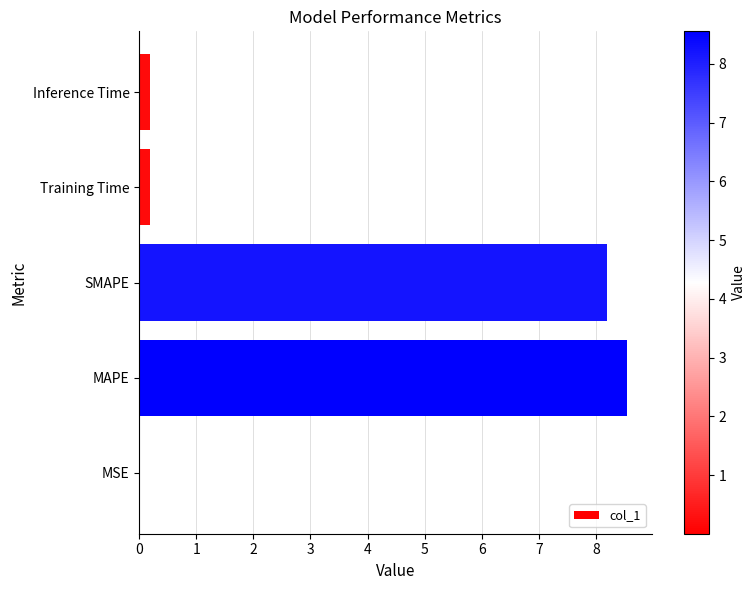

What is the approximate value at SMAPE?

8.2